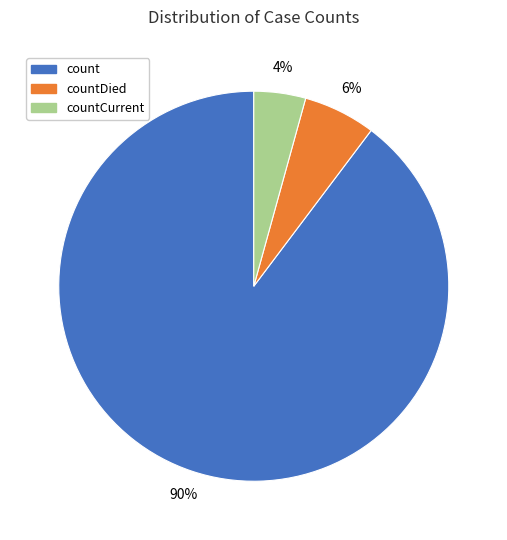

Is there a majority slice in this chart?

Yes